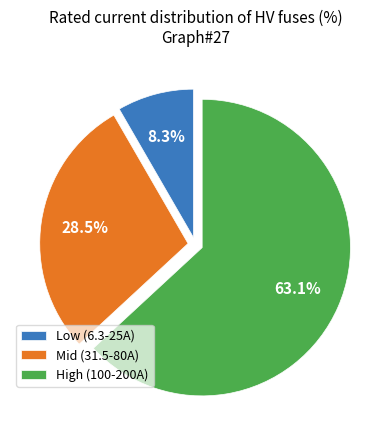

What is the ratio of the value at Mid (31.5-80A) to the value at High (100-200A)?

0.5